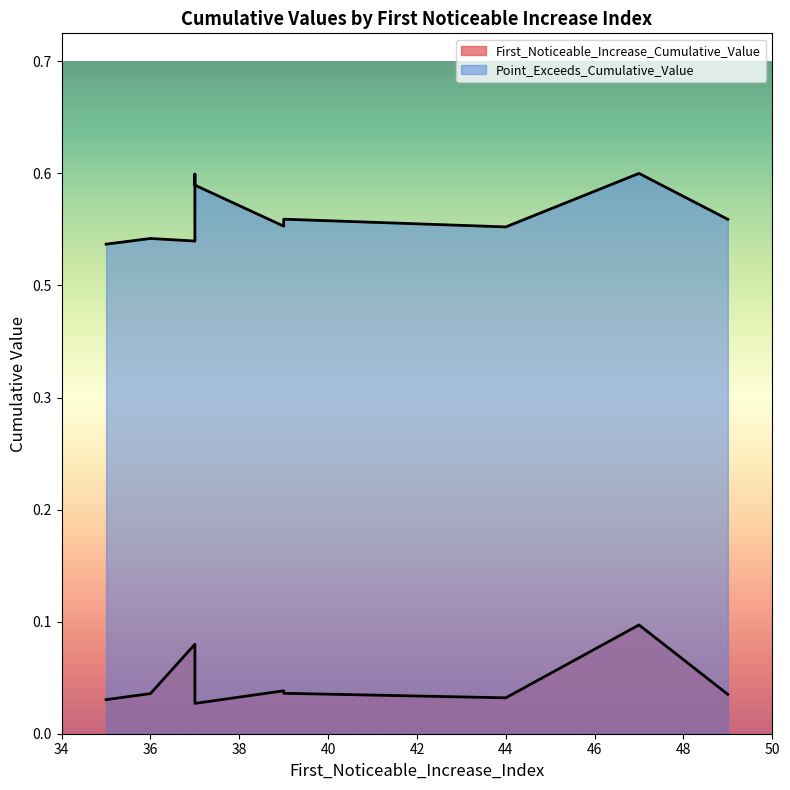

Is it true that First_Noticeable_Increase_Cumulative_Value equals 0.1 at 47?

True